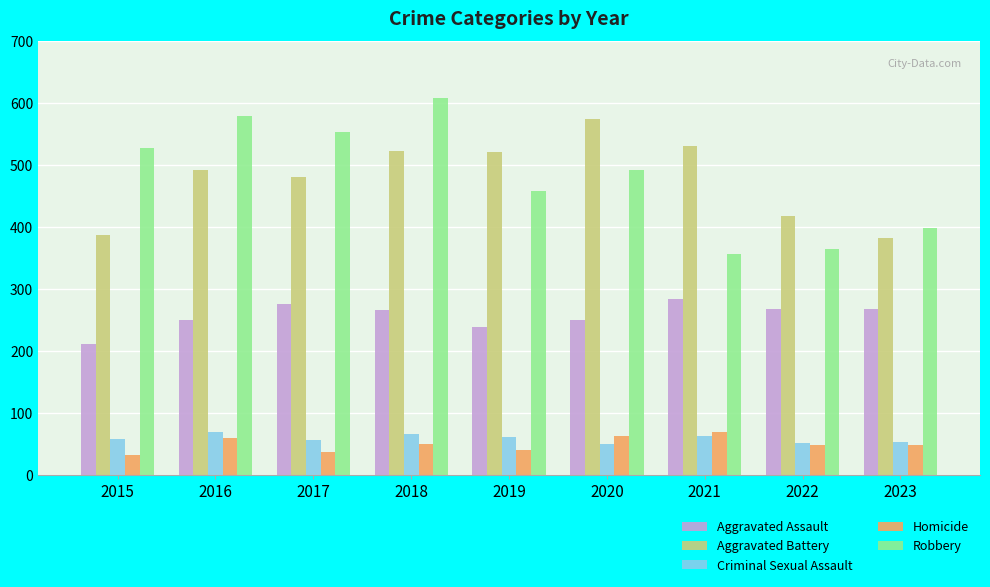

What are all the series names shown in the legend?

Aggravated Assault, Aggravated Battery, Criminal Sexual Assault, Homicide, Robbery